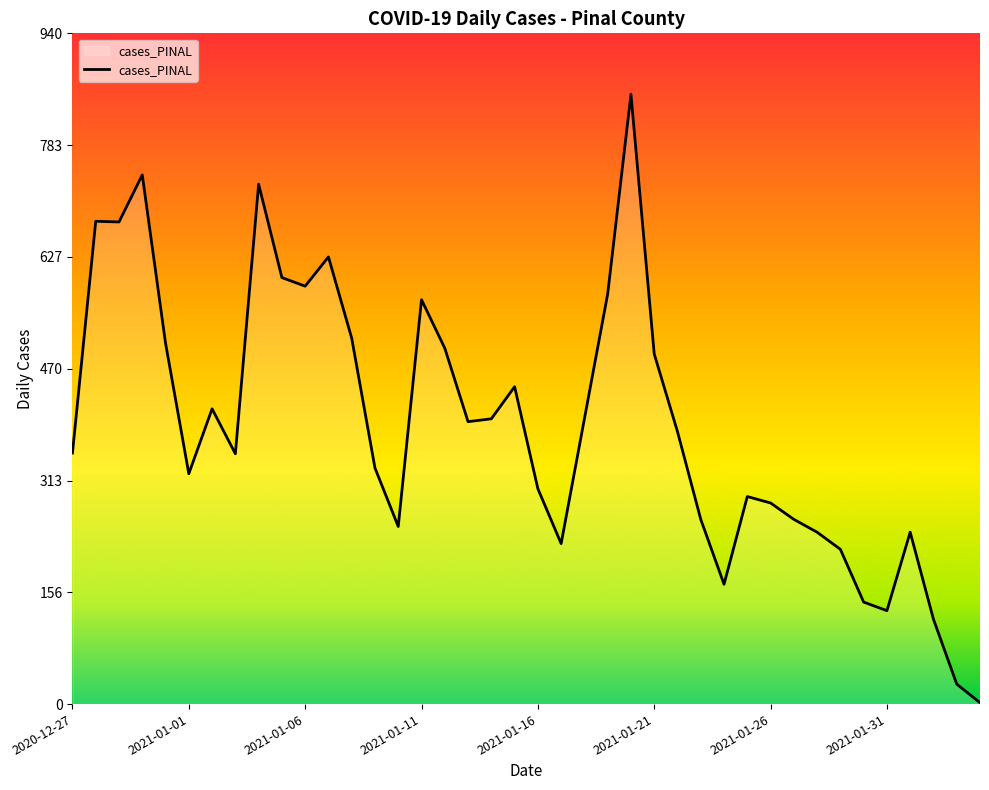

What is the maximum value shown in the chart?

855